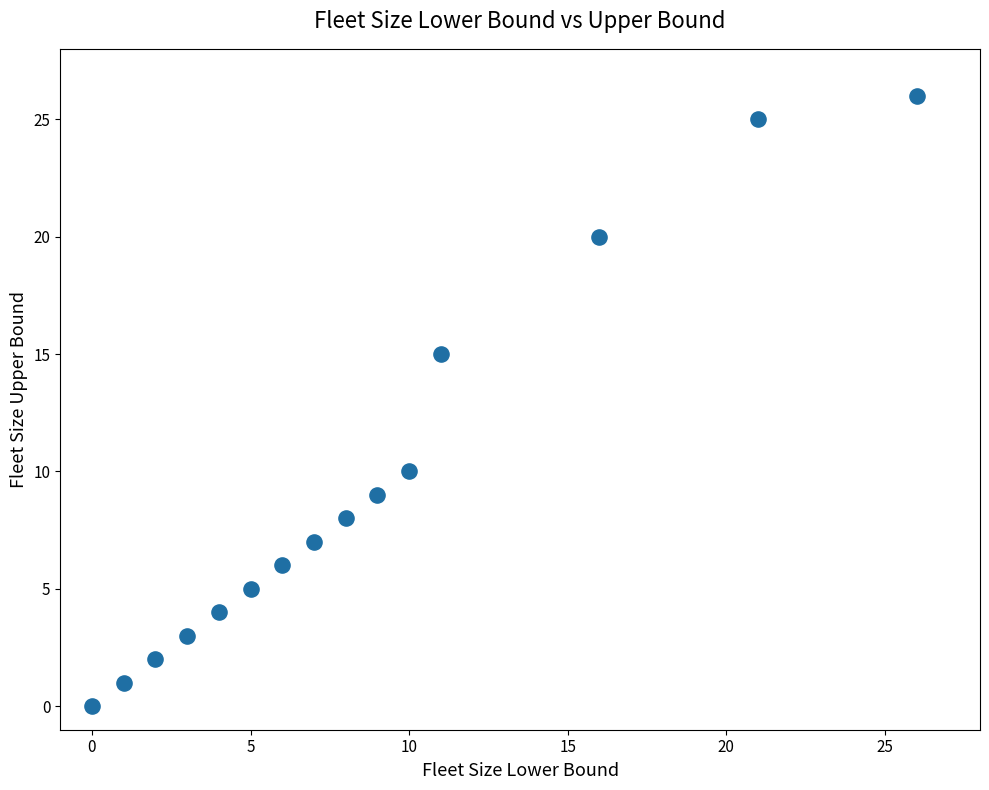

What is the range of X values (max minus min)?

26